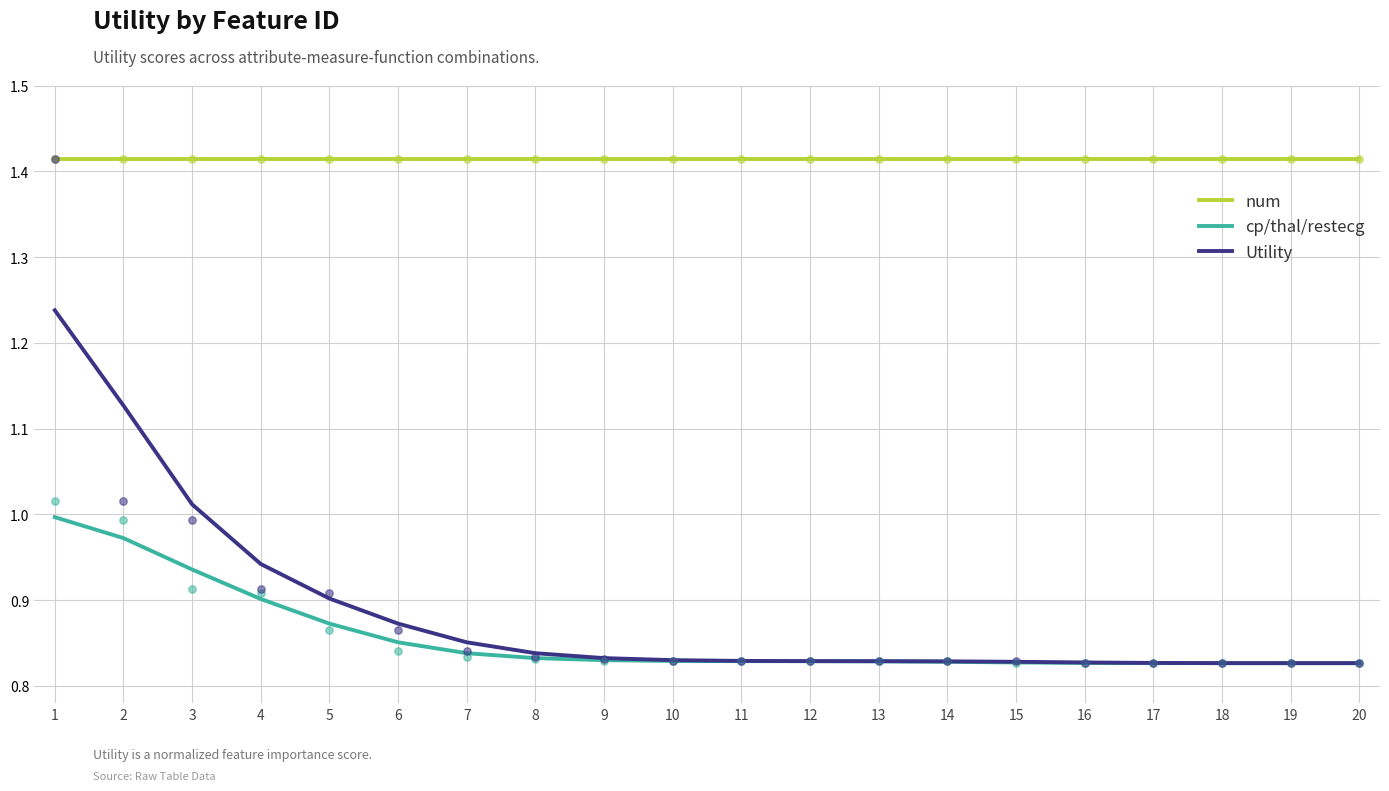

What are all the series names shown in the legend?

num, cp/thal/restecg, Utility